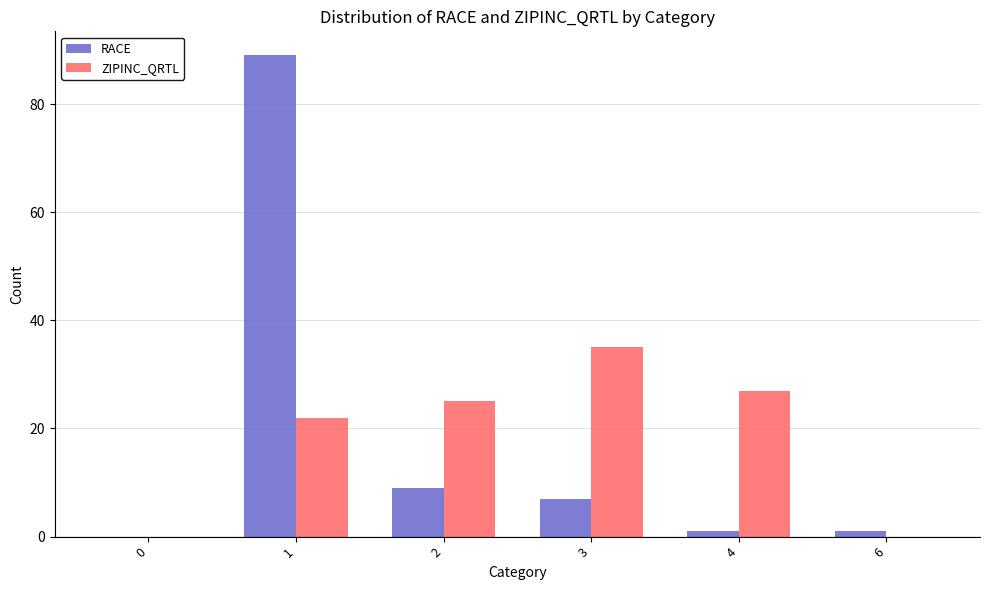

What is the maximum value for RACE?

89